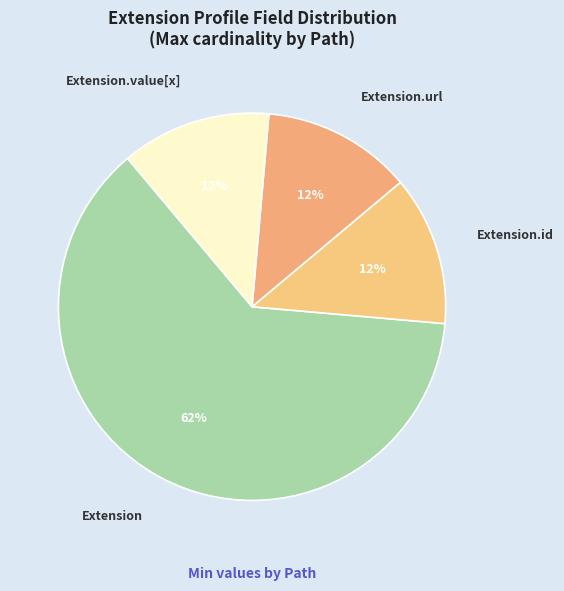

True or false: Extension.url accounts for 6% of the total.

False